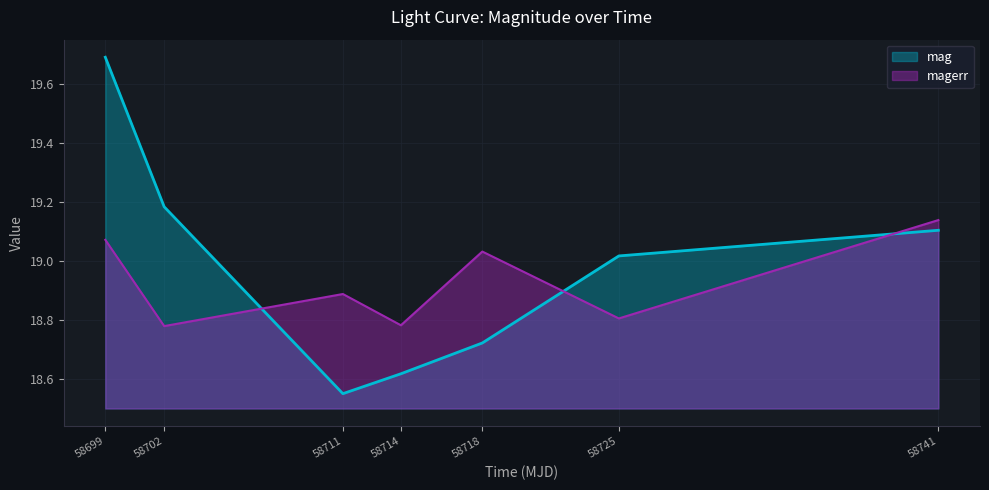

Does the chart display data point markers on the line(s)?

No